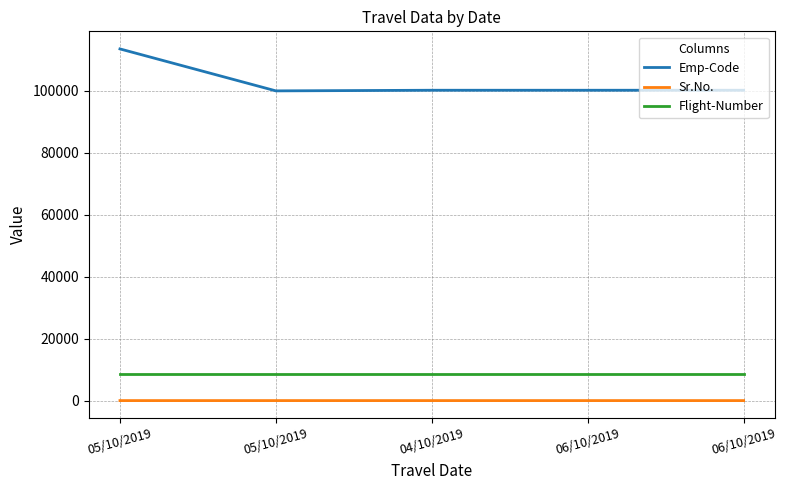

Which has a higher value, 05/10/2019 or 05/10/2019?

05/10/2019